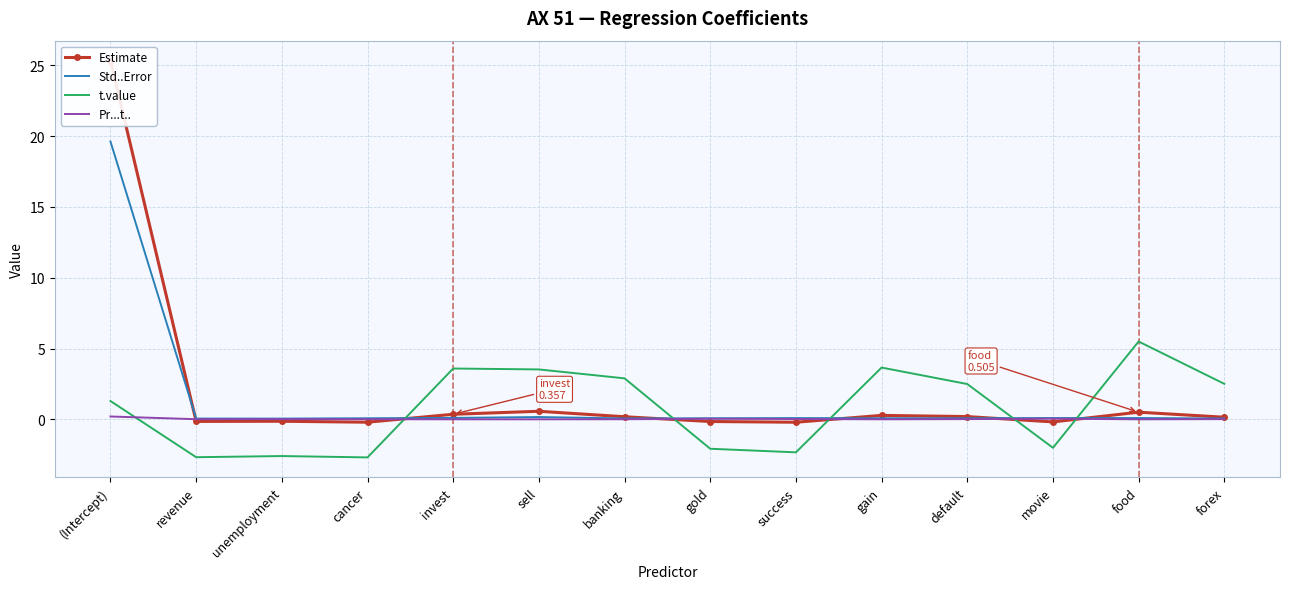

At which category does Estimate reach its first local valley?

revenue